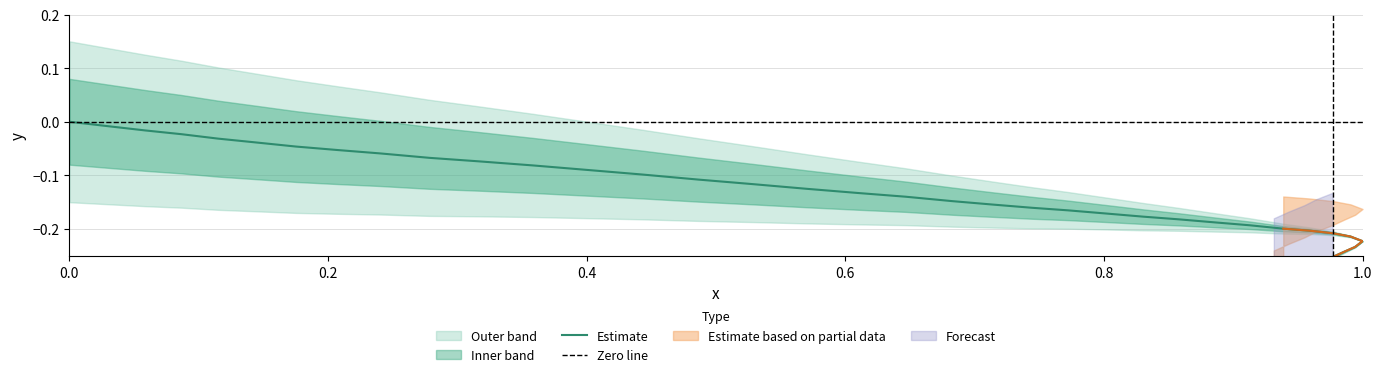

The chart shows a value of -0.2 at 12. True or false?

False